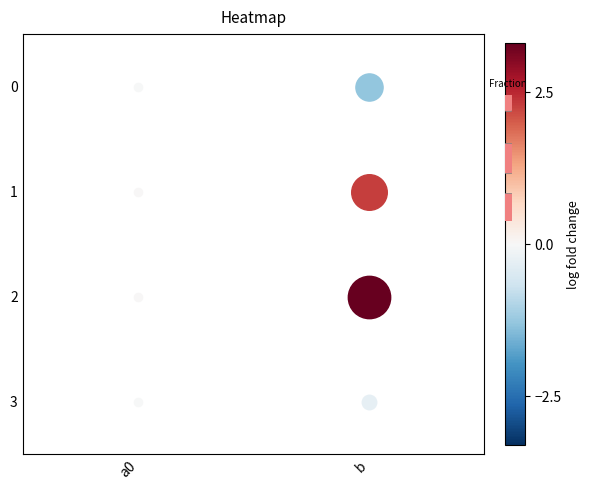

Rank the series by their average value, from highest to lowest.

1, 0